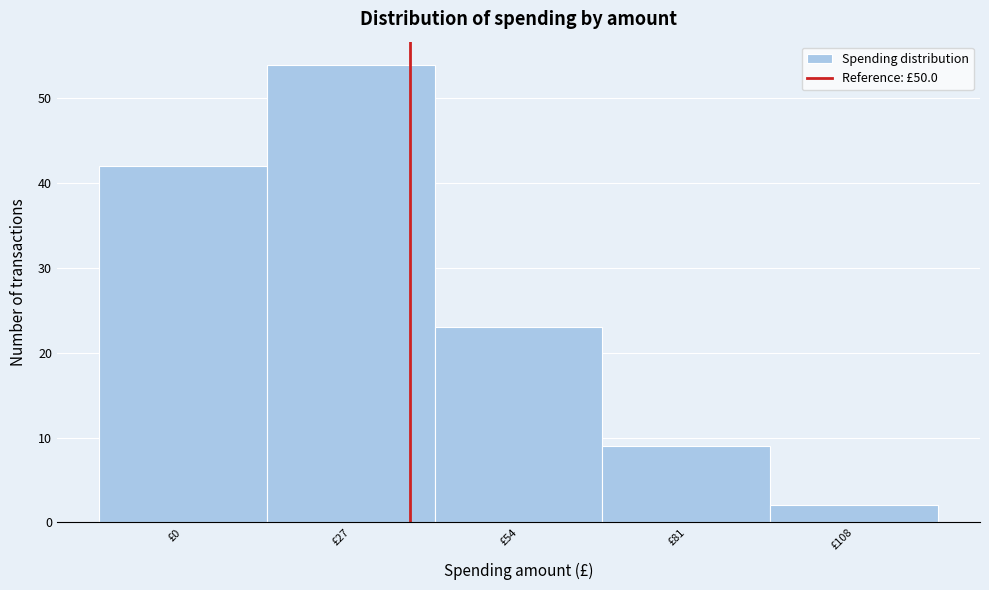

Reading left to right, transcribe all the data shown in this chart.

£0=42	£27=54	£54=23	£81=9	£108=2